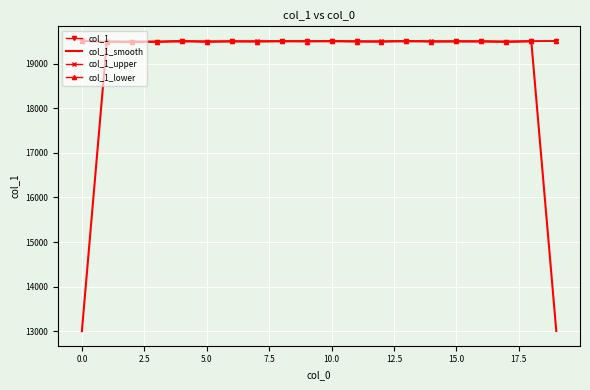

What is the maximum value for col_1_lower?

19509.1